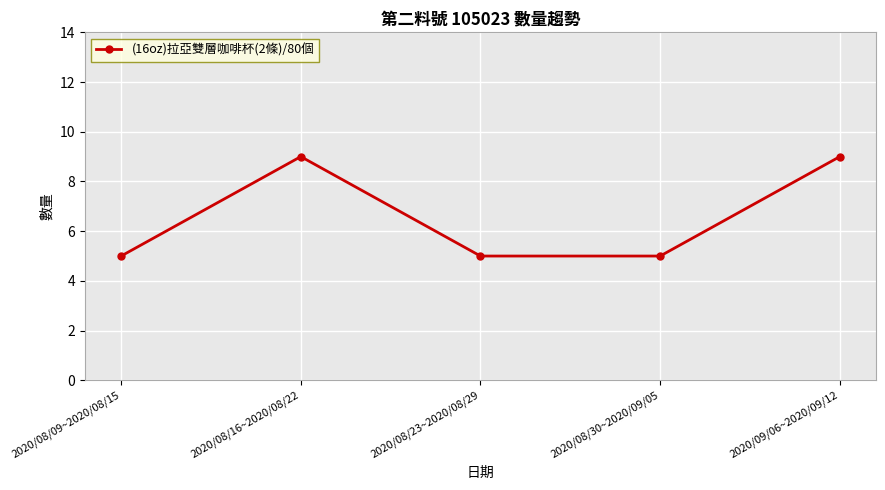

Which has a higher value, 2020/08/09~2020/08/15 or 2020/09/06~2020/09/12?

2020/09/06~2020/09/12